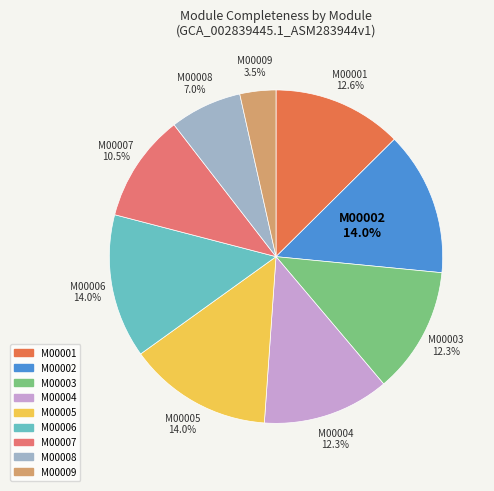

Is there a majority slice in this chart?

No